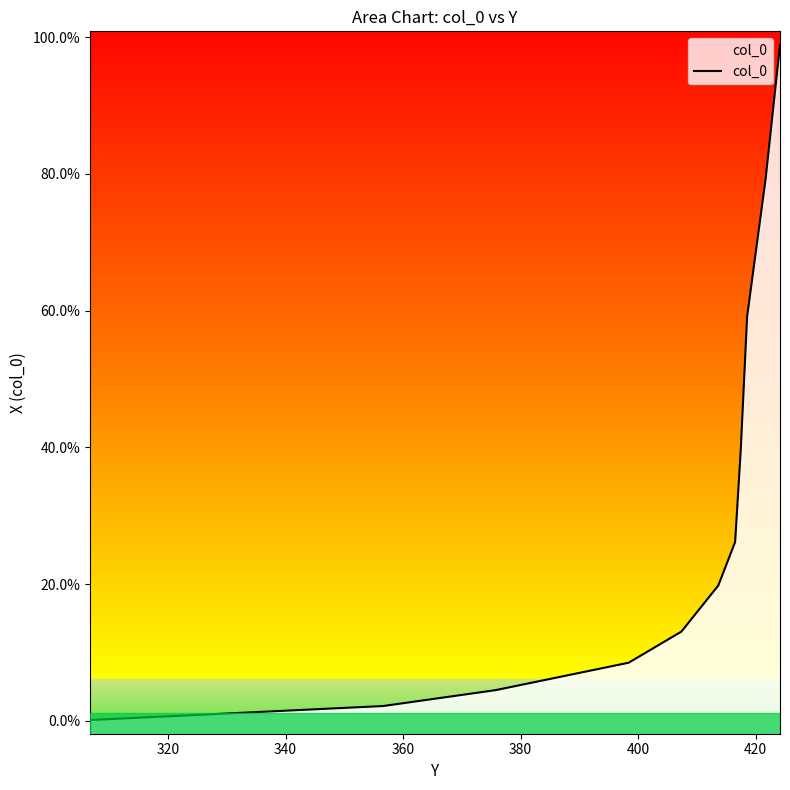

True or false: the data shows 0.0 at 10.

False